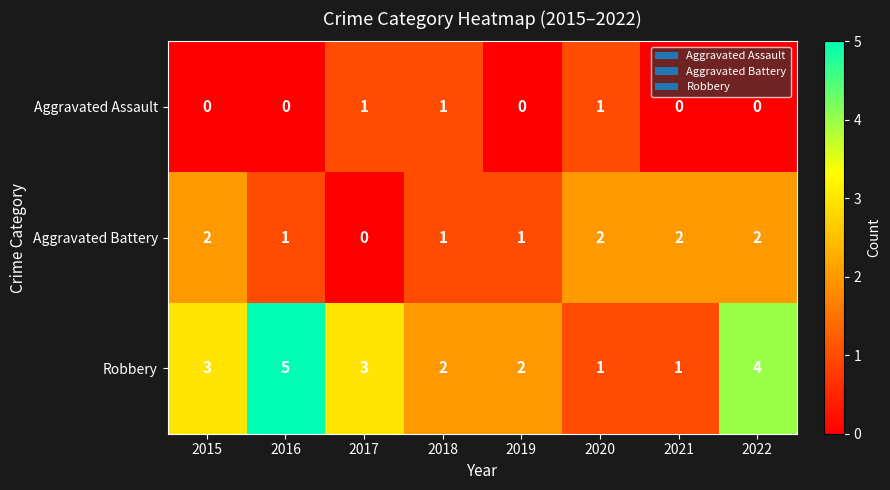

How many values in the Aggravated Assault series exceed 0?

3